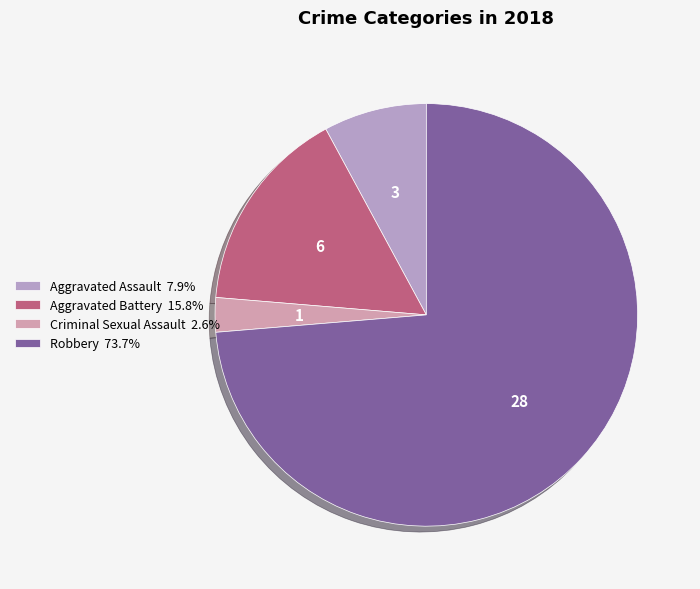

What percentage is the Criminal Sexual Assault slice, to the nearest percent?

3%